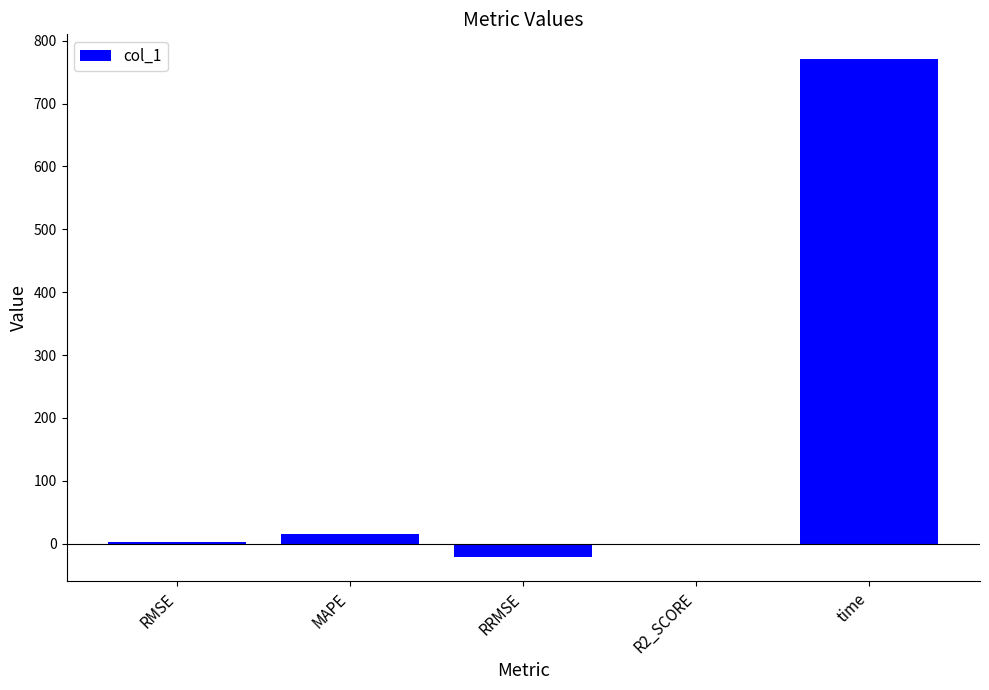

Between RRMSE and RMSE, which is larger?

RMSE